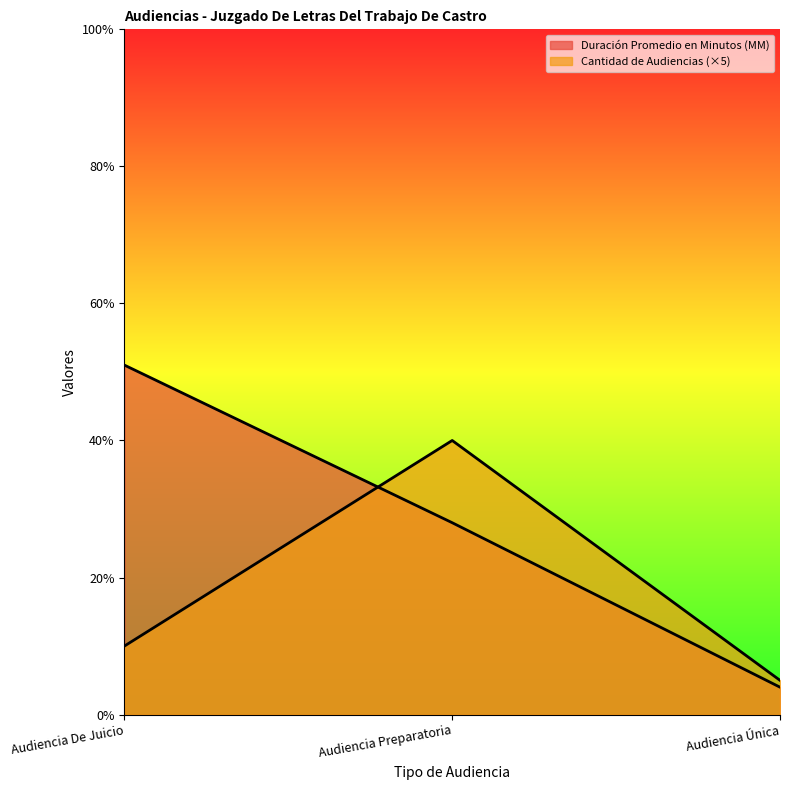

Reading right to left, extract all data points from this chart.

Duración Promedio en Minutos (MM): 4	28	51
Cantidad de Audiencias: 5	40	10